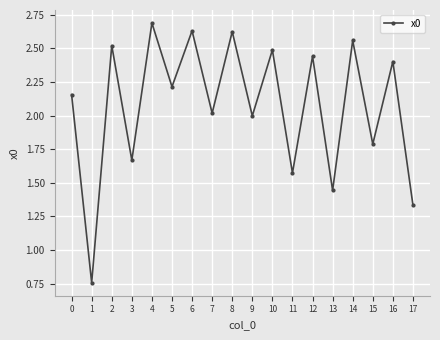

What is the change in value from 3 to 8?

+1.0